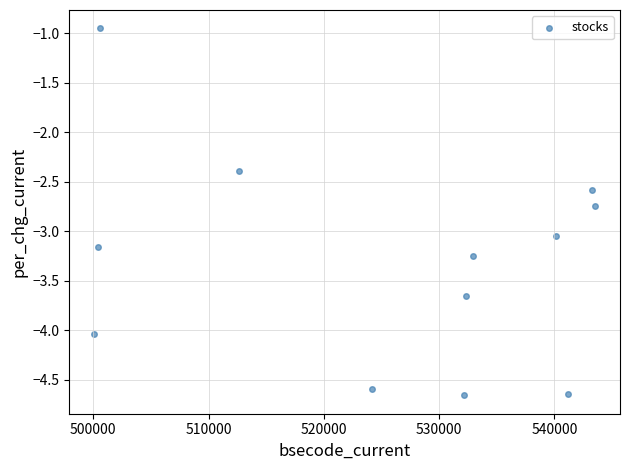

What is the average Y value?

-3.3